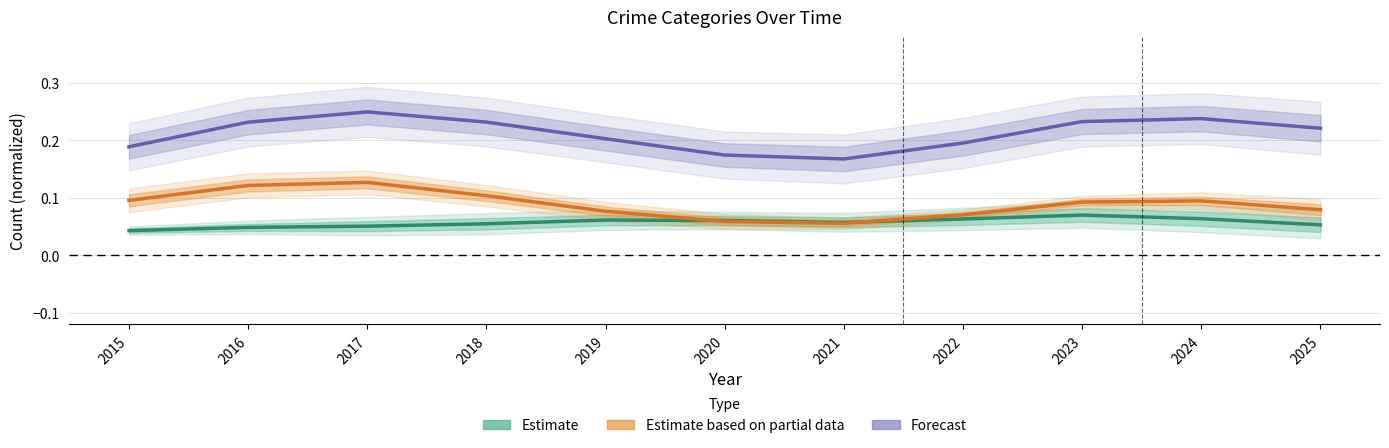

Reading left to right, transcribe all the data shown in this chart.

Estimate: 0.0	0.0	0.1	0.1	0.1	0.1	0.1	0.1	0.1	0.1	0.1
Estimate based on partial data: 0.1	0.1	0.1	0.1	0.1	0.1	0.1	0.1	0.1	0.1	0.1
Forecast: 0.2	0.2	0.2	0.2	0.2	0.2	0.2	0.2	0.2	0.2	0.2